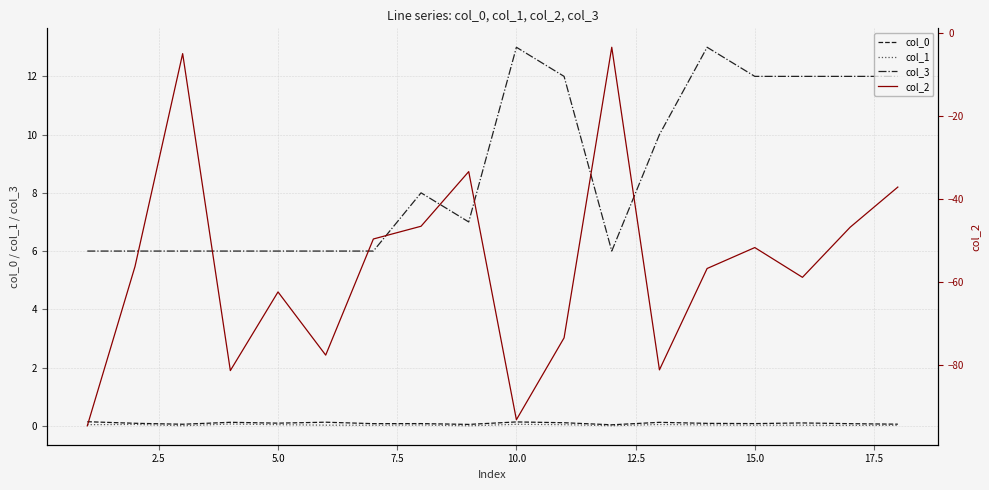

Reading left to right, list all the values displayed in this chart.

col_0: 0.1	0.1	0.1	0.1	0.1	0.1	0.1	0.1	0.0	0.1	0.1	0.0	0.1	0.1	0.1	0.1	0.1	0.1
col_1: 0.0	0.0	0.0	0.1	0.0	0.0	0.0	0.0	-0.0	0.1	0.0	0.0	0.0	0.0	0.0	0.0	0.0	0.0
col_3: 6.0	6.0	6.0	6.0	6.0	6.0	6.0	8.0	7.0	13.0	12.0	6.0	10.0	13.0	12.0	12.0	12.0	12.0
col_2: -94.7	-56.3	-4.9	-81.4	-62.4	-77.6	-49.6	-46.5	-33.4	-93.2	-73.5	-3.4	-81.2	-56.7	-51.7	-58.9	-46.8	-37.1